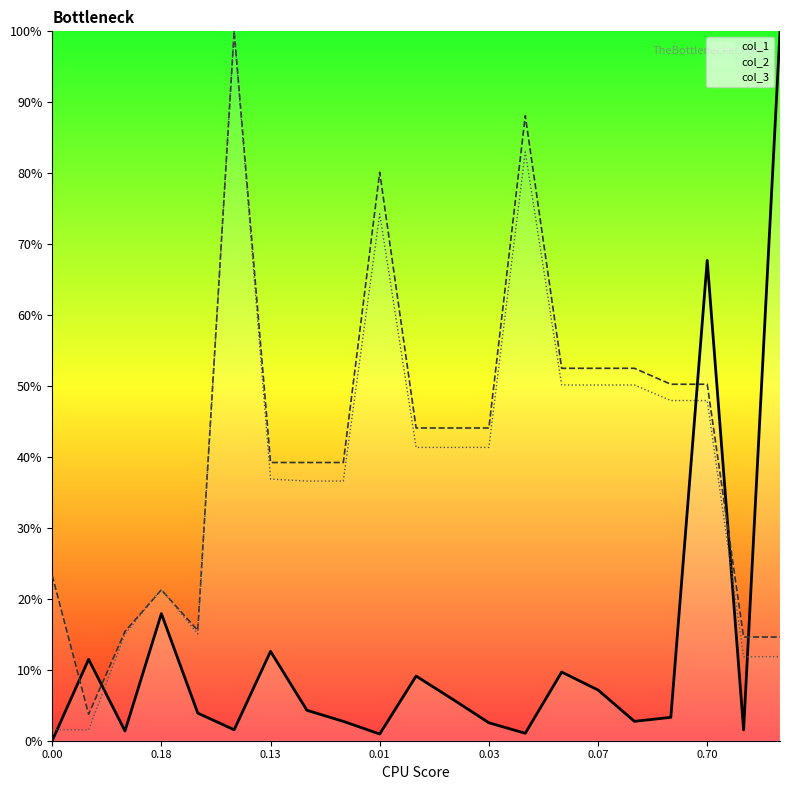

Rank the series at 0.014129 from lowest to highest value.

col_1, col_3, col_2